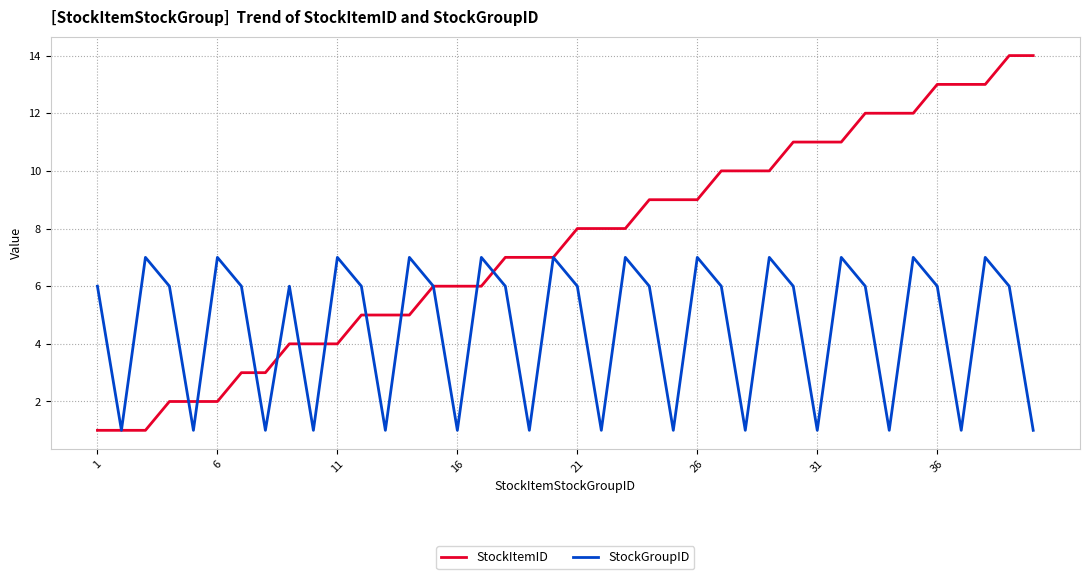

Which series has the largest range (max minus min)?

StockItemID